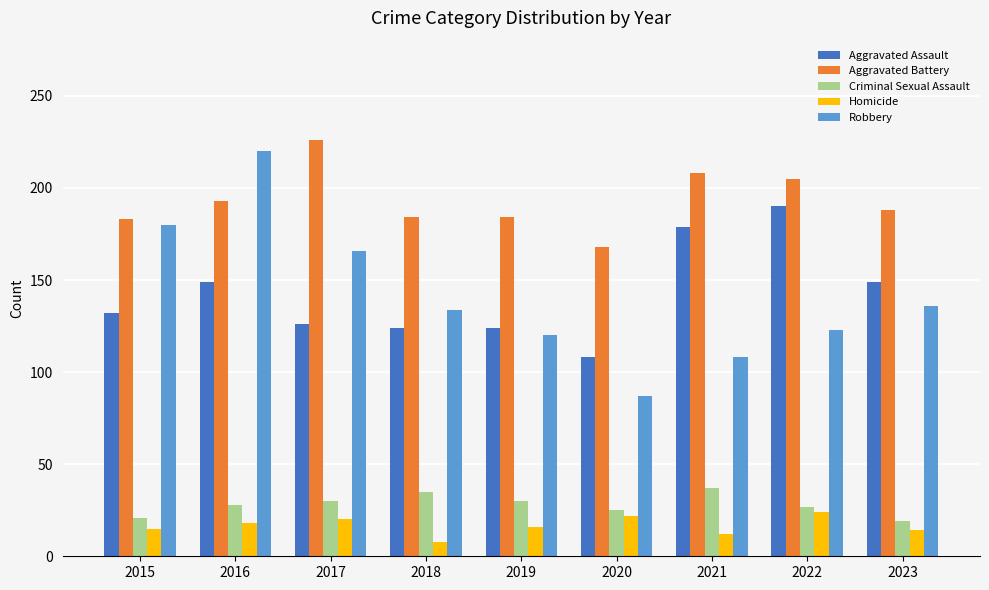

How many data points does each series have?

9